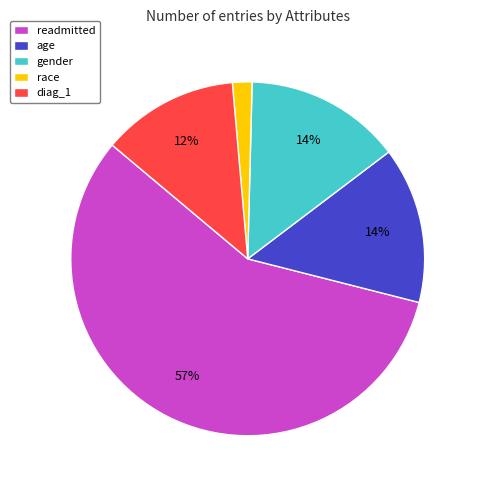

To the nearest percent, what is the combined percentage of readmitted and diag_1?

70%